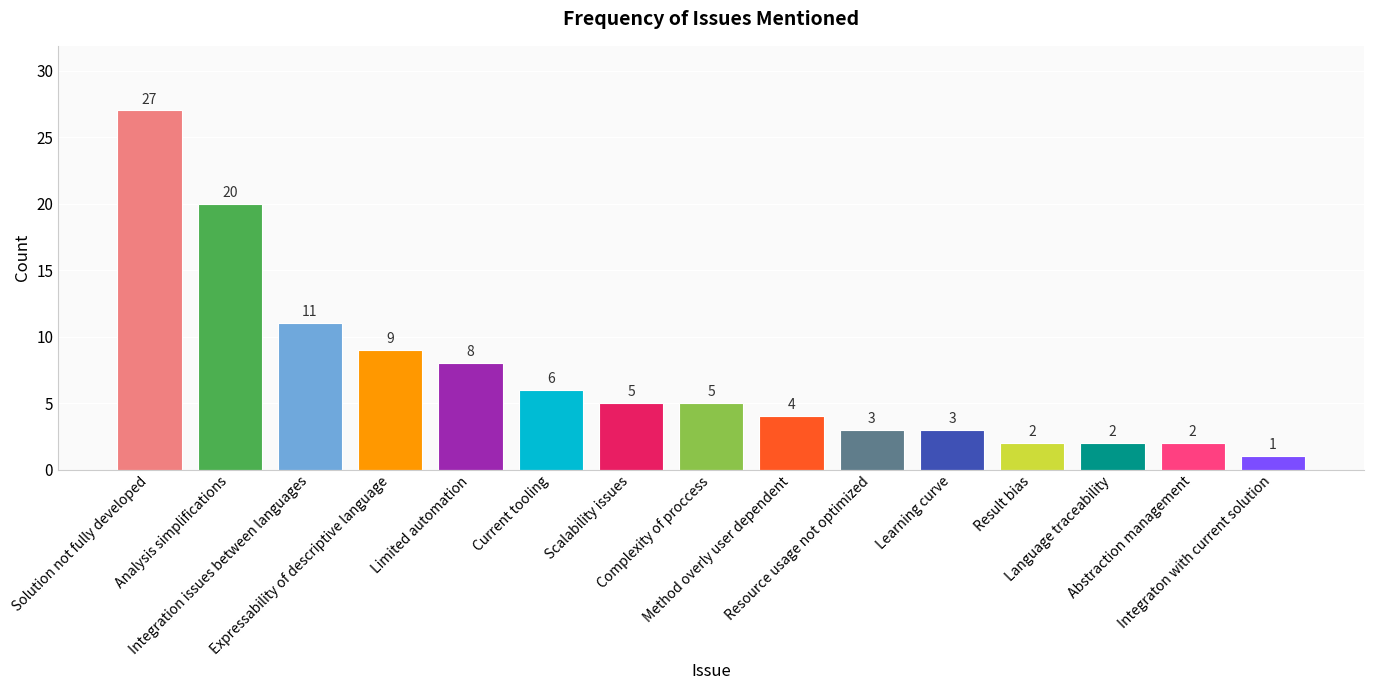

What is the label of the 15th bar from the left?

Integraton with current solution